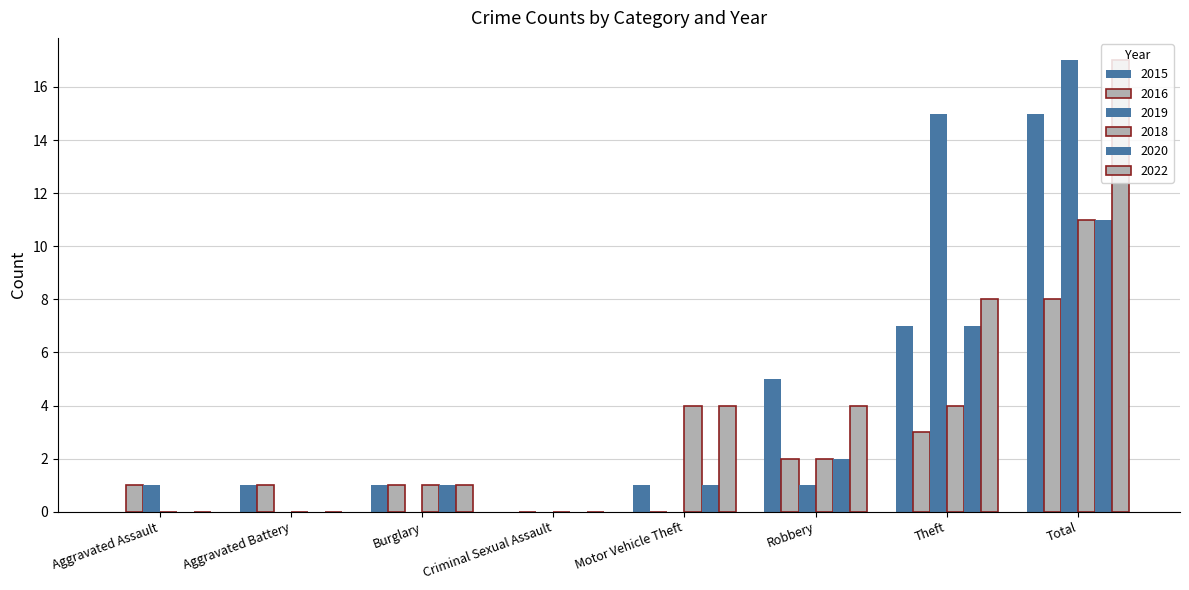

How many groups of bars are there?

8